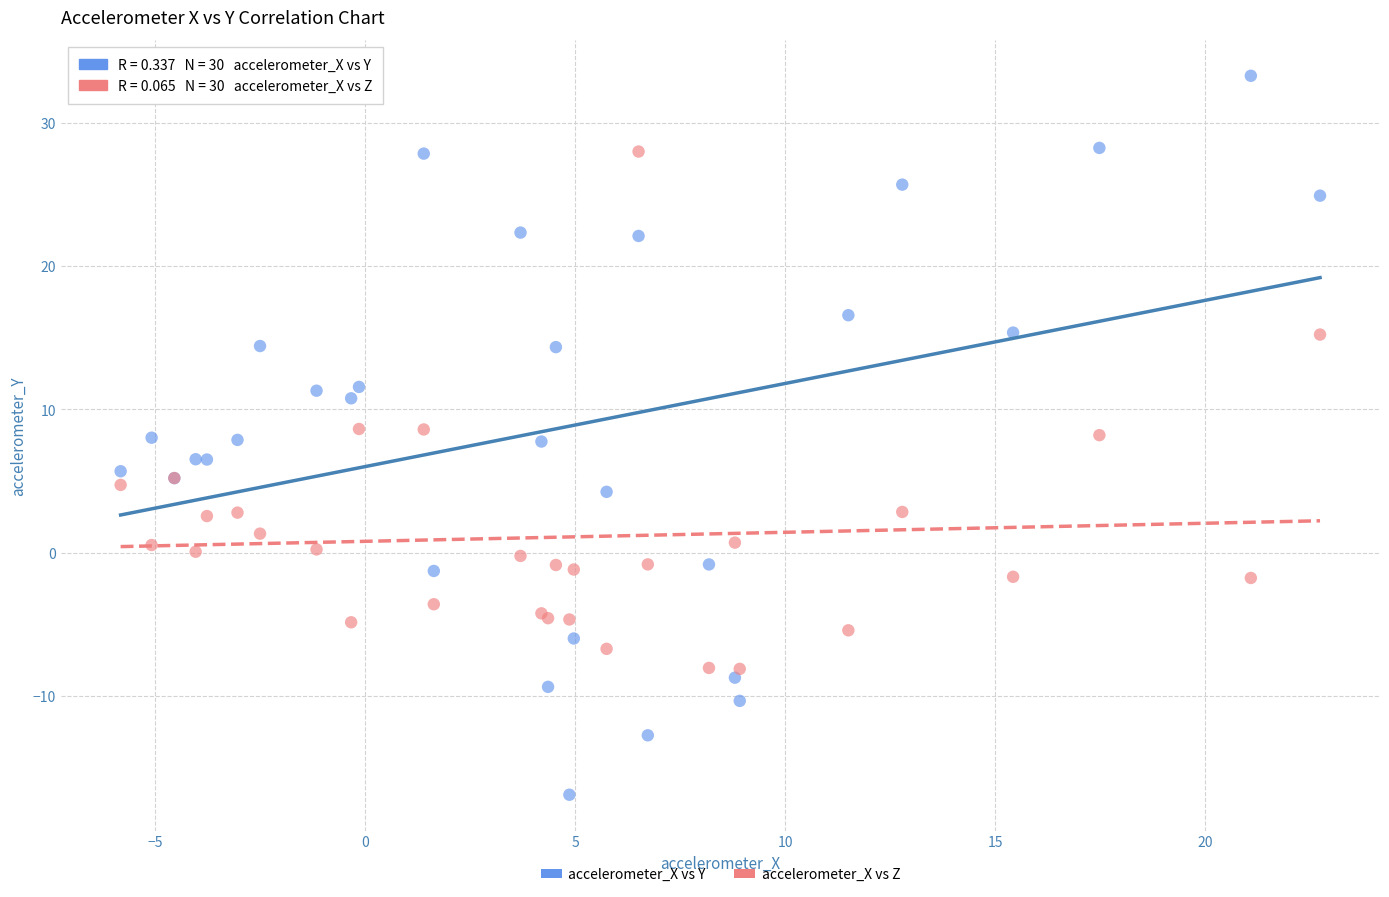

Which series contains the lowest Y value?

accelerometer_X vs Y